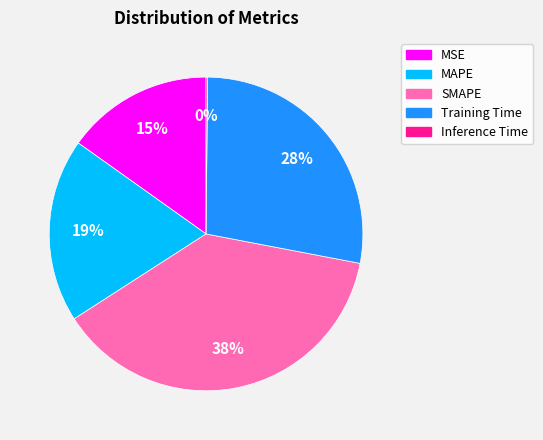

What is the largest slice in the pie chart?

SMAPE